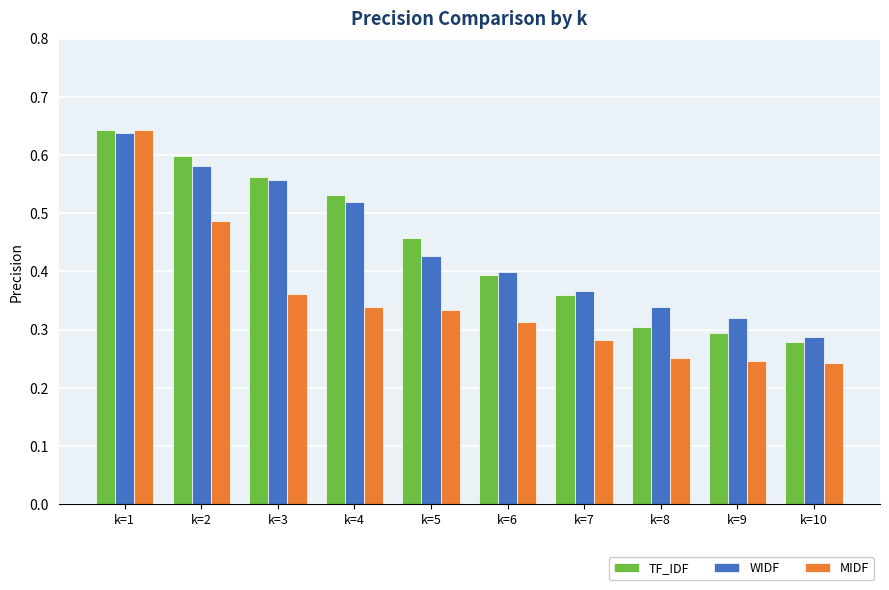

At which category is the sum across all series the highest?

k=1